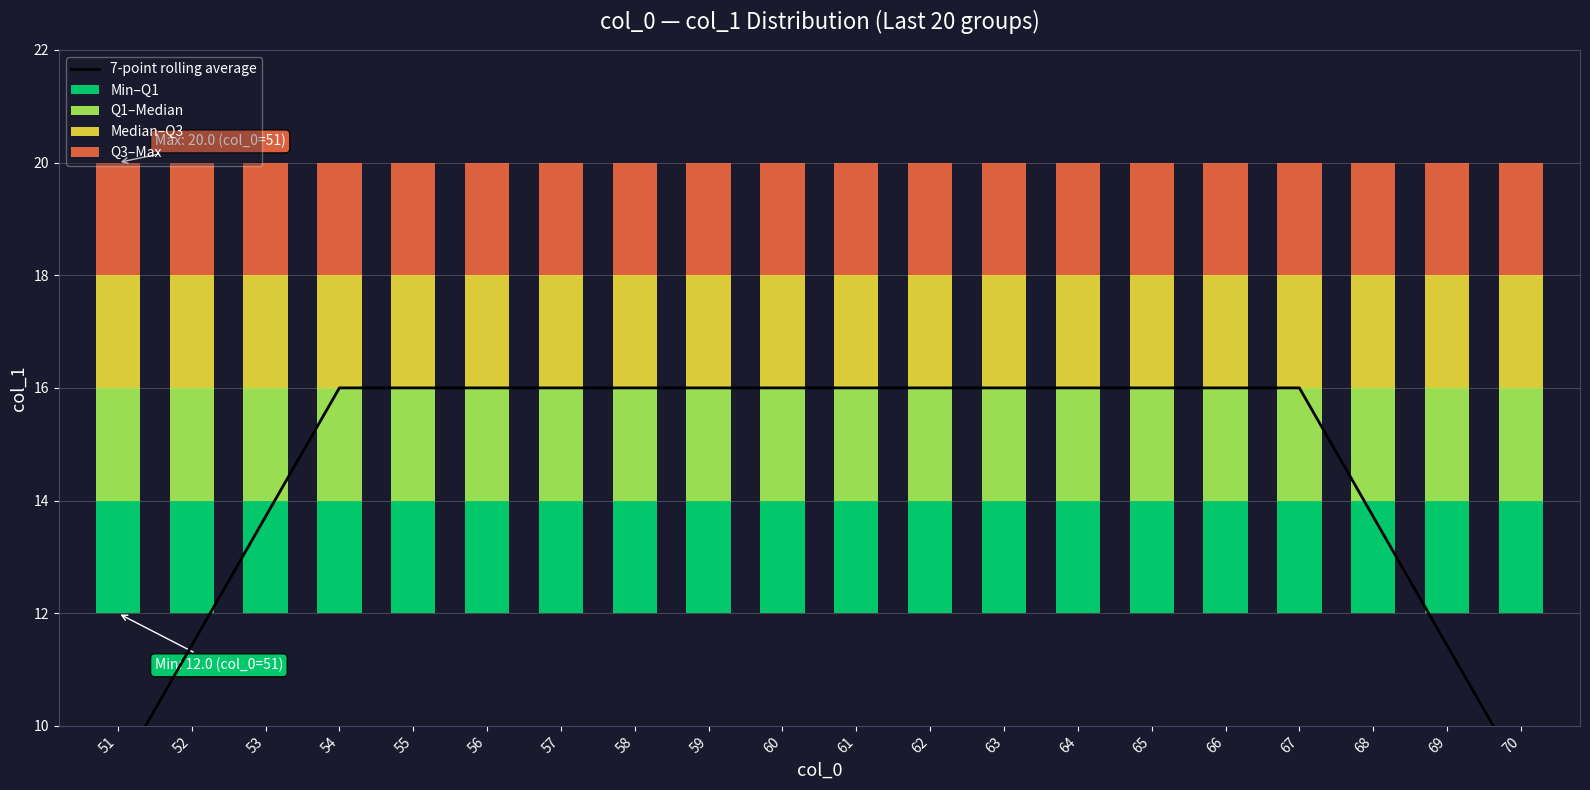

What is the sum of the 7-point rolling average values at 60 and 51?

25.1